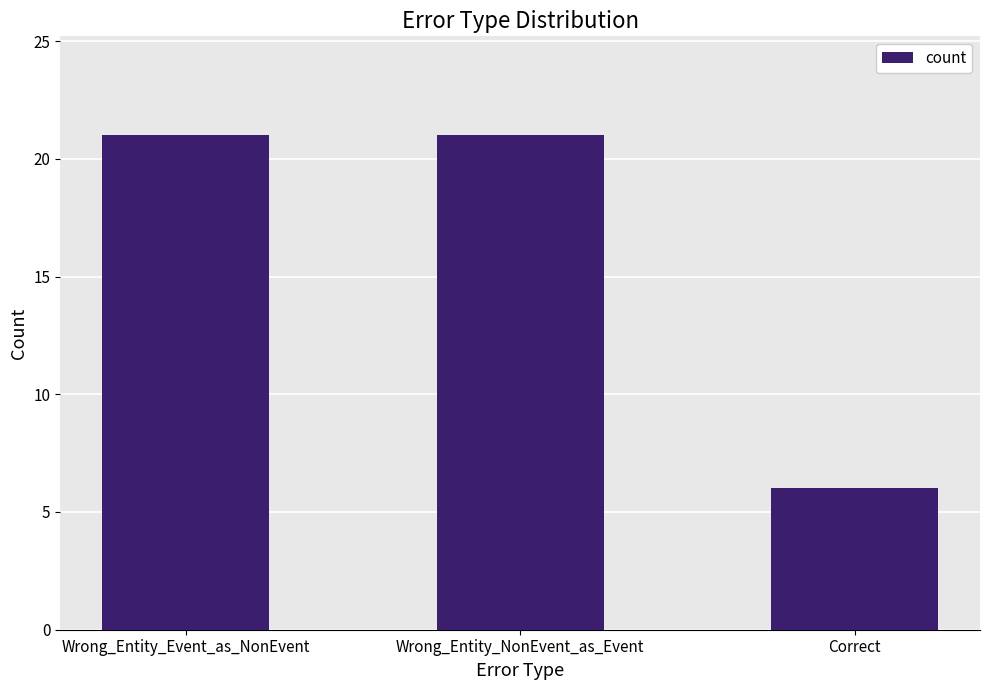

Between Wrong_Entity_Event_as_NonEvent and Correct, which is larger?

Wrong_Entity_Event_as_NonEvent